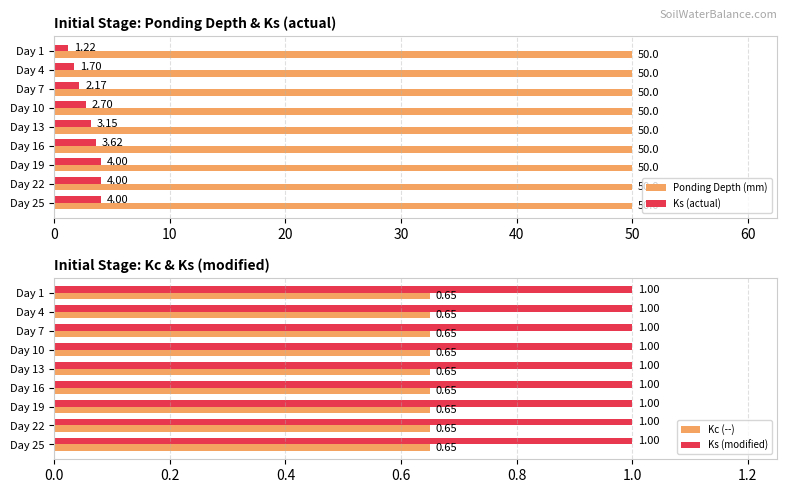

What is the average value of the Ks (modified) series?

1.0